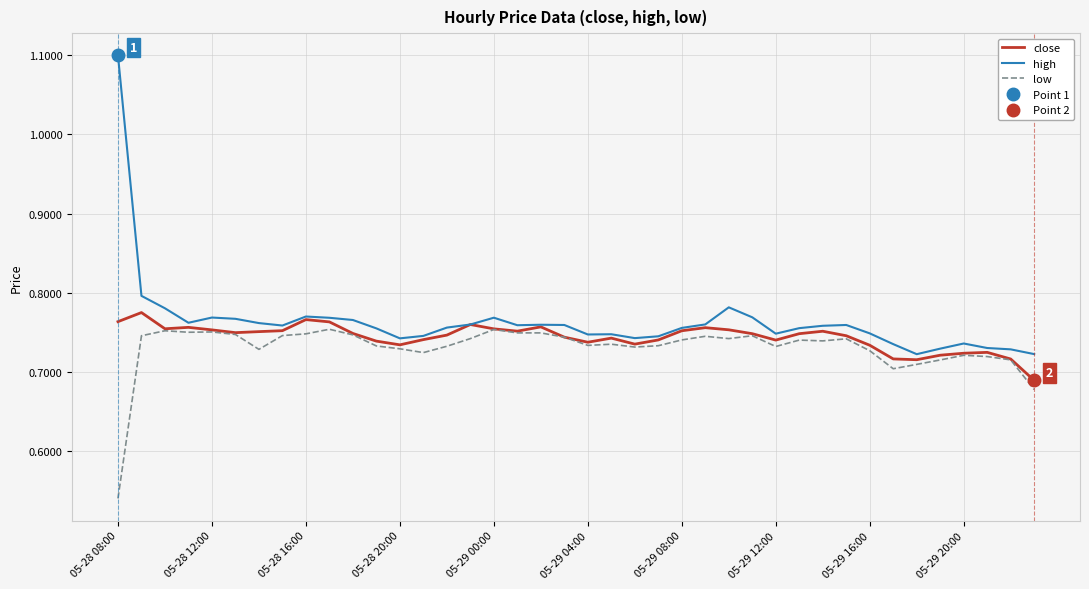

How many lines are shown in the chart?

3